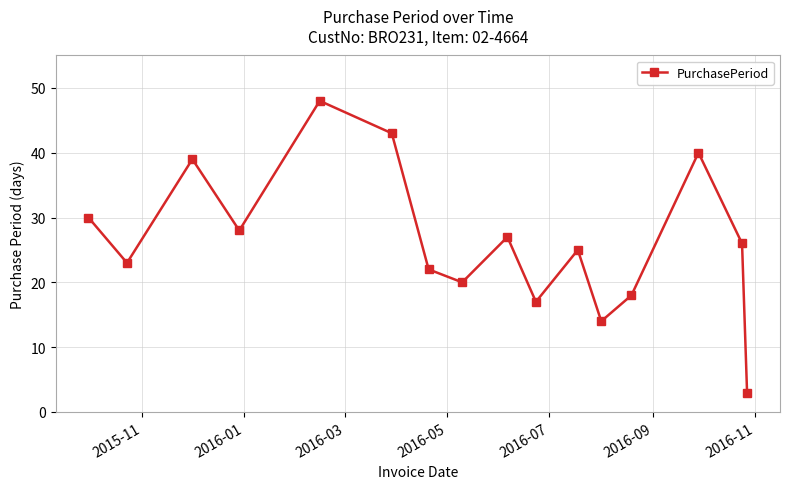

Count the number of categories in the chart.

16